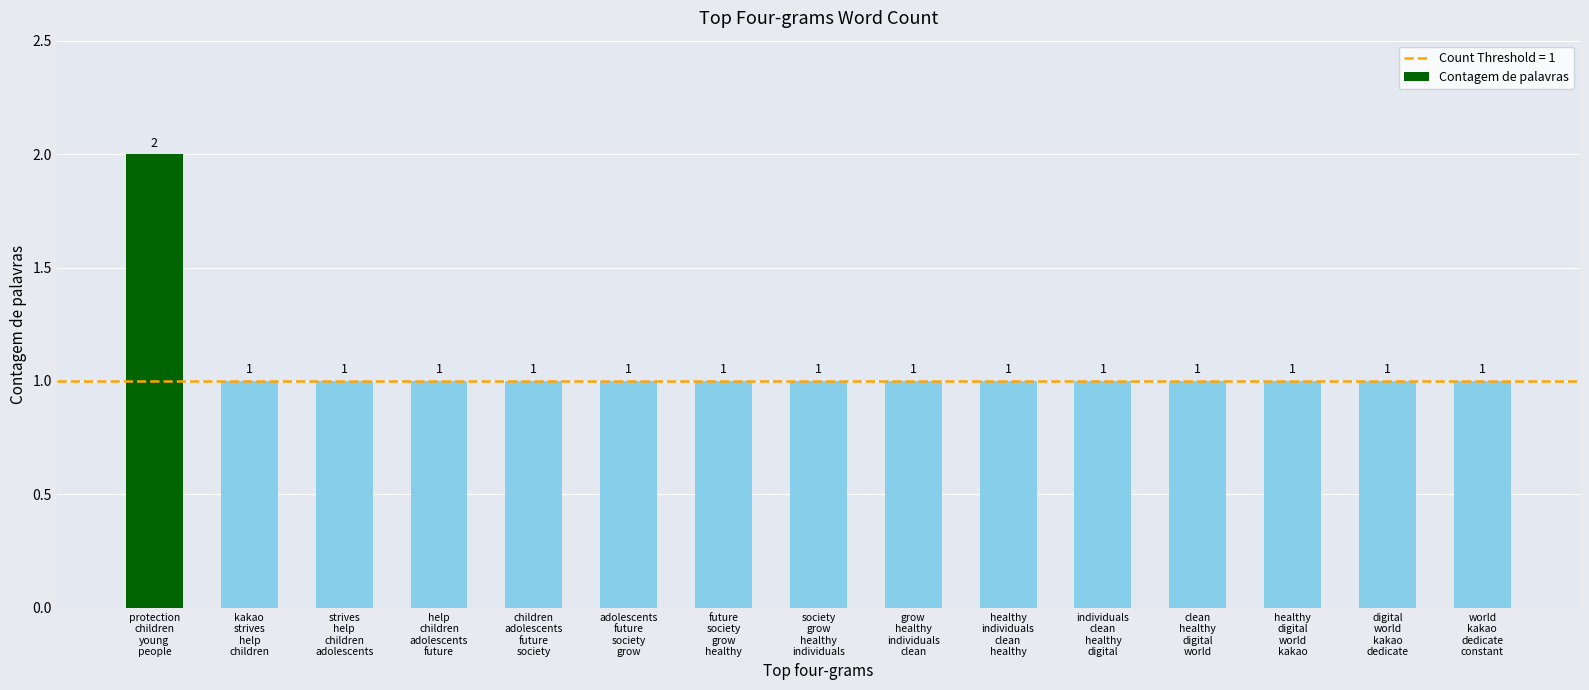

What is the difference between the maximum and minimum values?

1